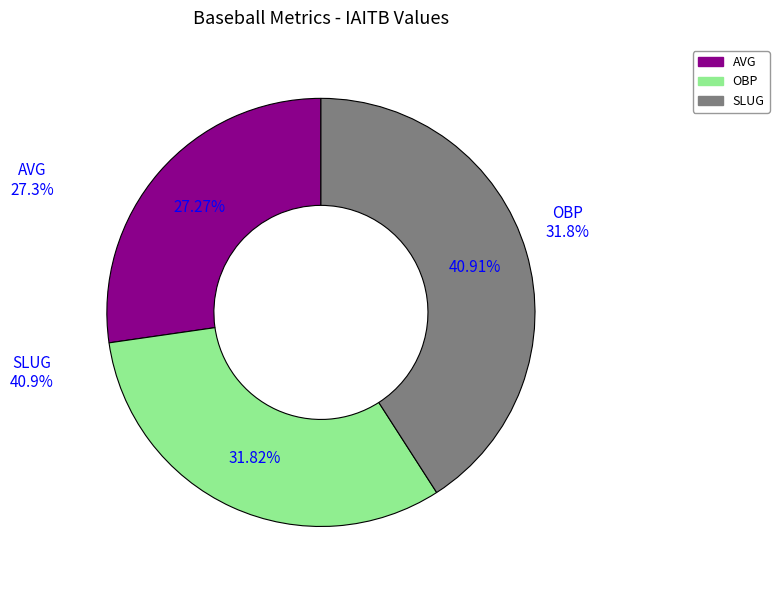

To the nearest percent, what is the difference between the largest and smallest slice percentages?

14%